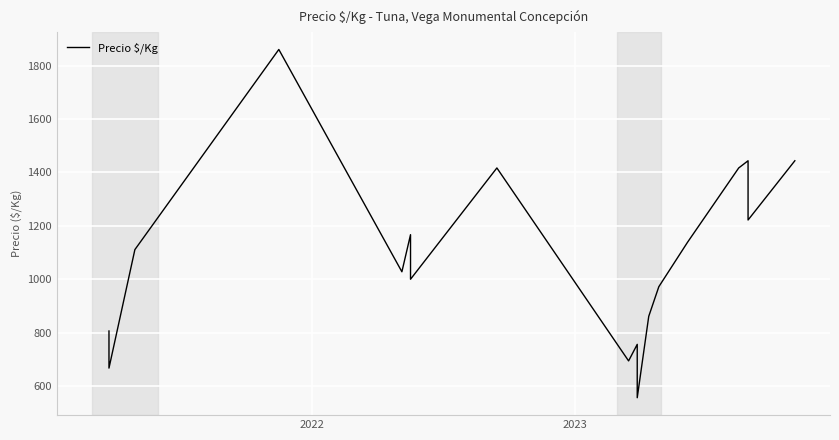

What is the difference between the maximum and second lowest values?

1194